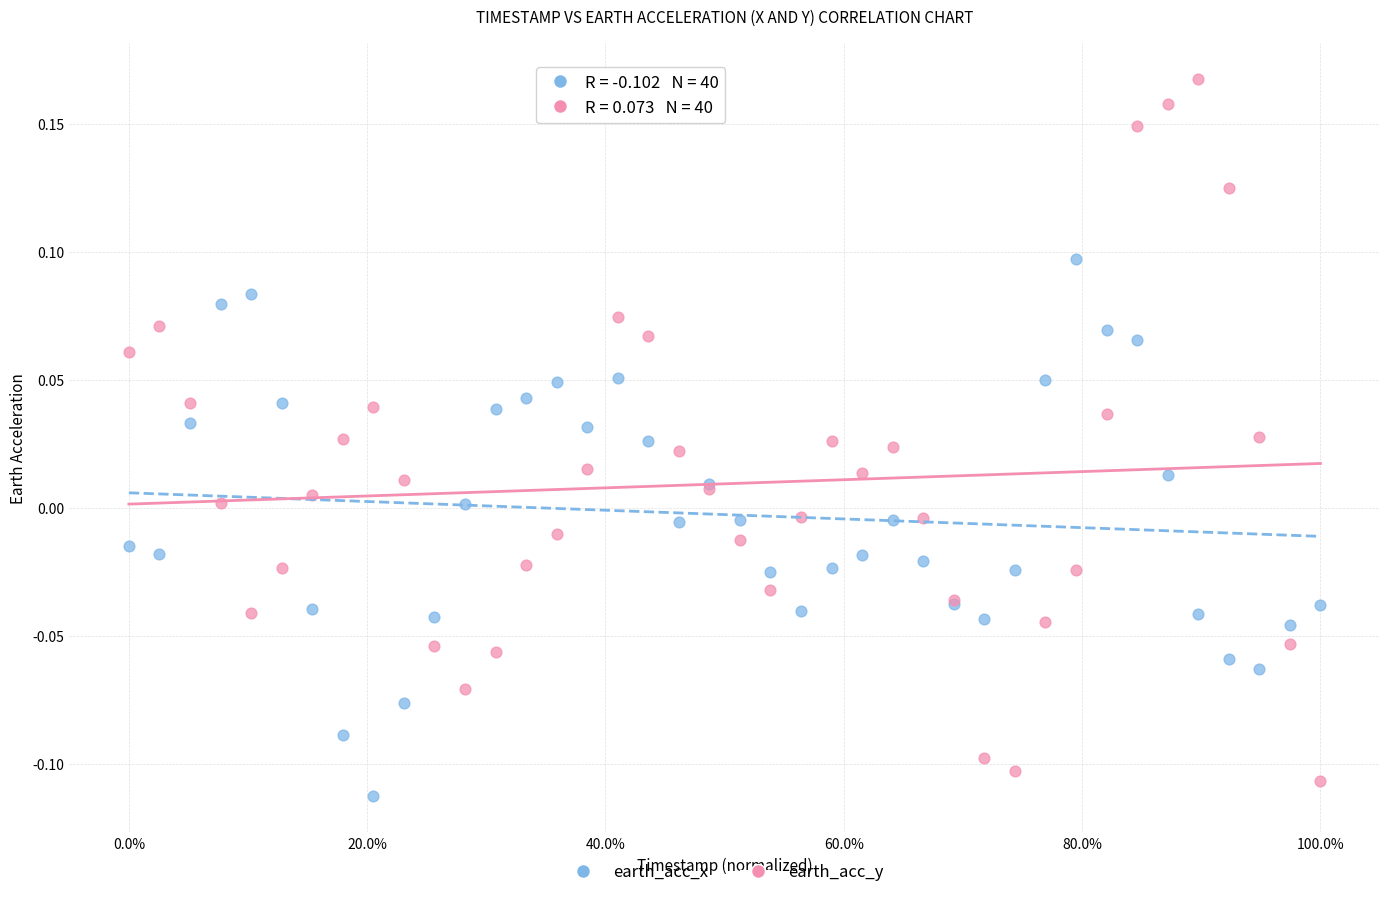

Which series reaches the minimum Y coordinate?

earth_acc_x